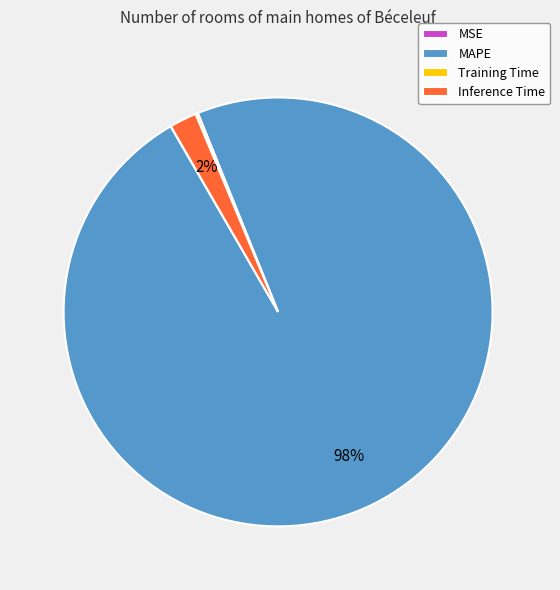

The Inference Time slice represents 2% of the pie. True or false?

True